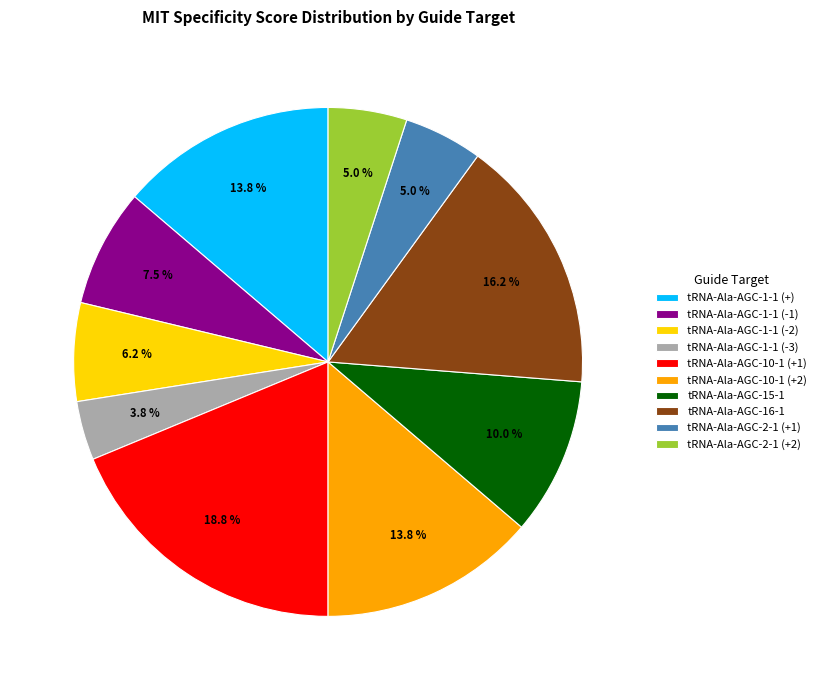

Is the sum of tRNA-Ala-AGC-1-1 (-2) and tRNA-Ala-AGC-10-1 (+2) greater than half?

No